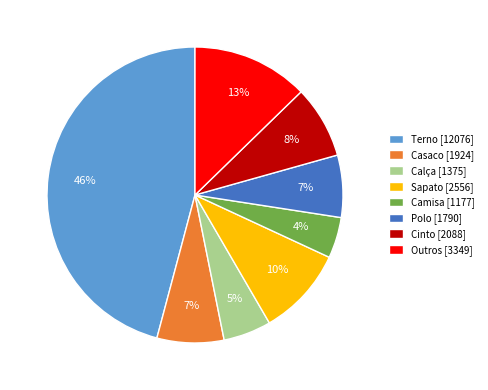

Do Cinto [2088] and Calça [1375] together represent more than half of the pie?

No